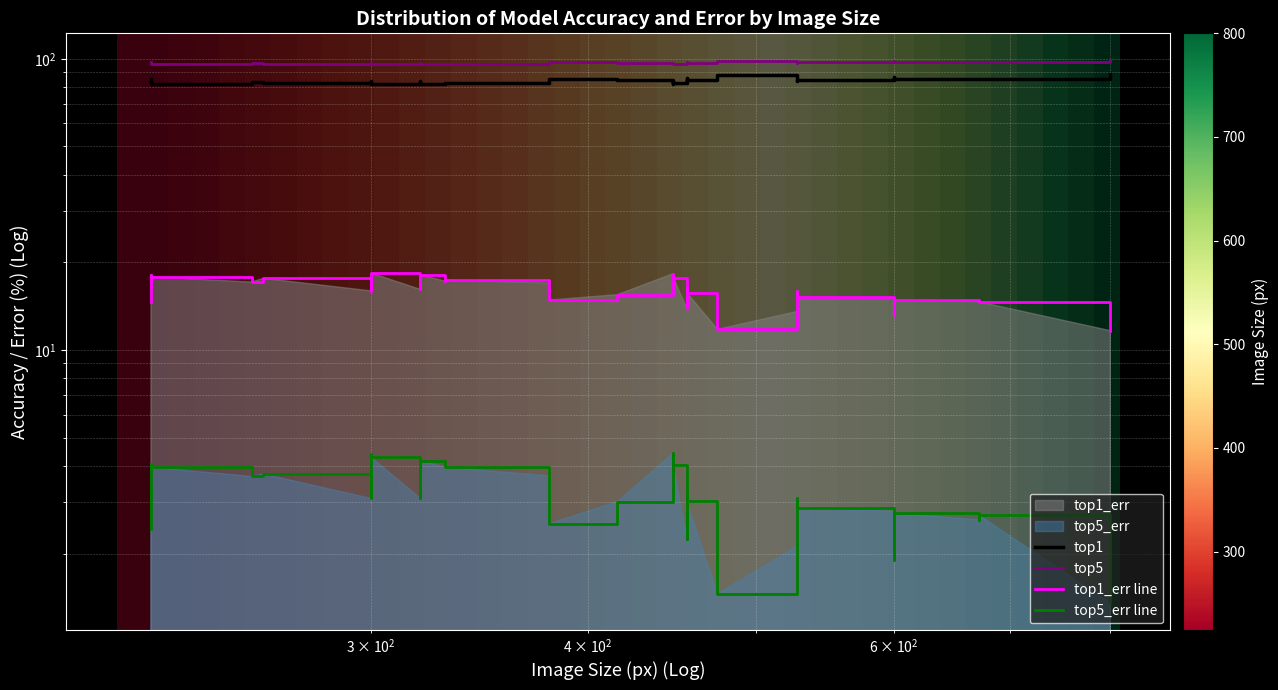

How many data points in top1 are less than 83?

14